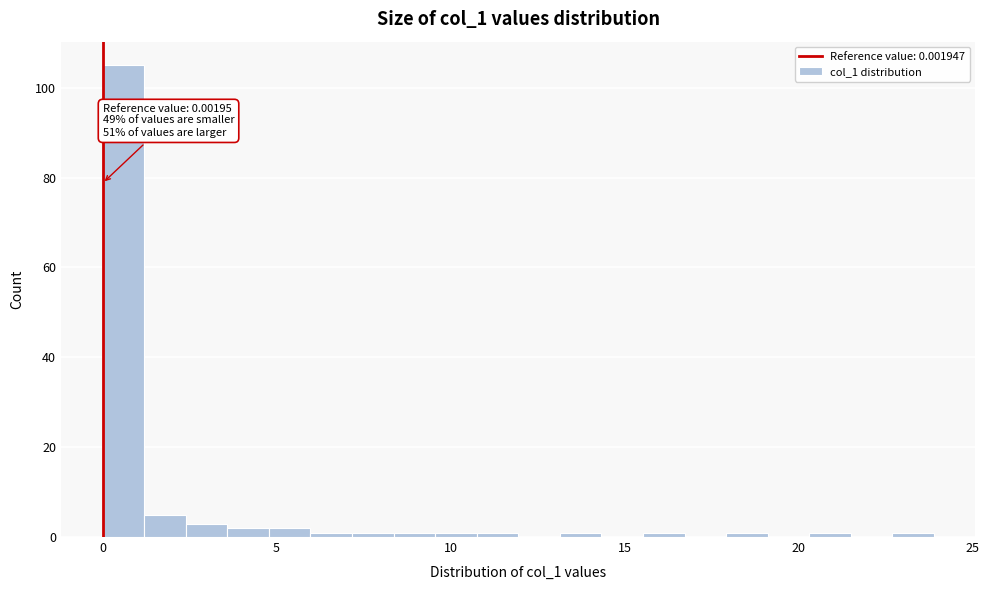

Around what value on the x-axis is the tallest bar? Give the approximate position of its centre, as read against the axis.

0.5